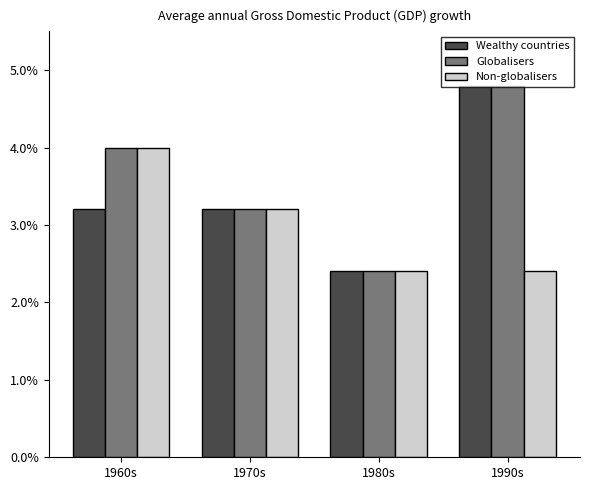

What is the label of the 2nd bar from the left?

1970s